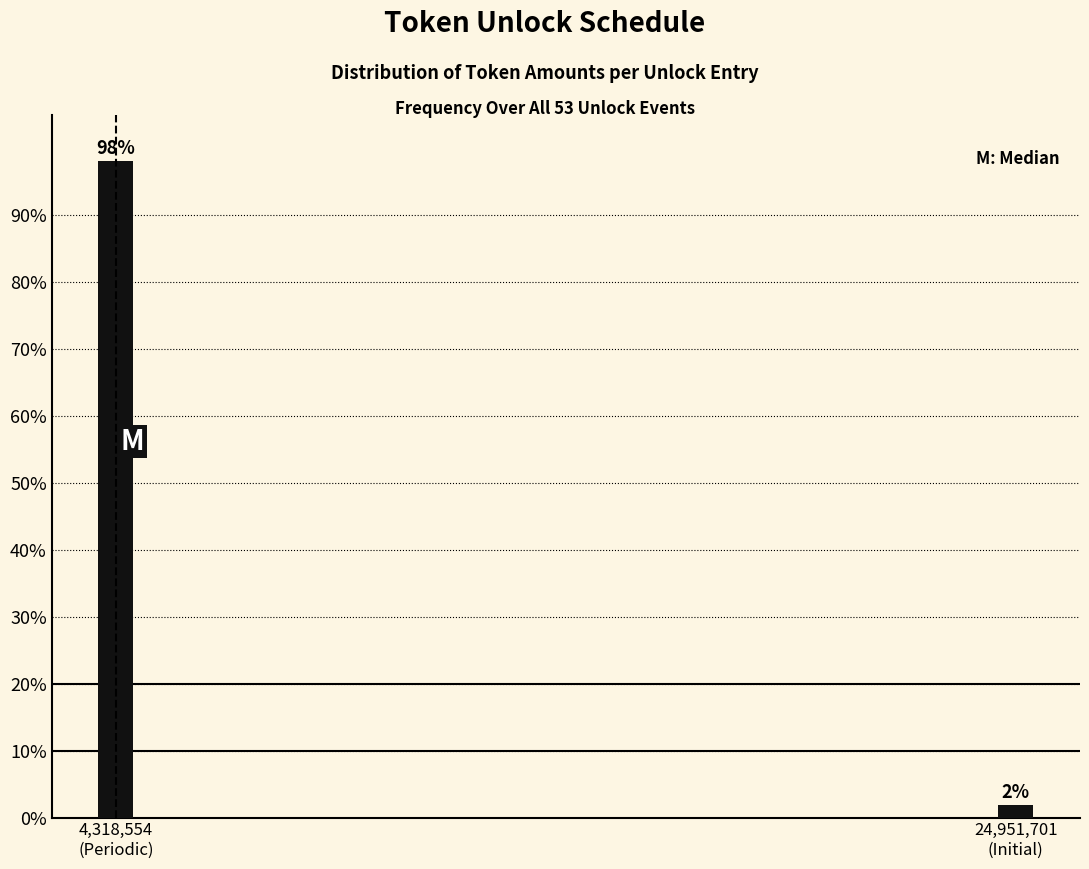

Are the bars horizontal?

No